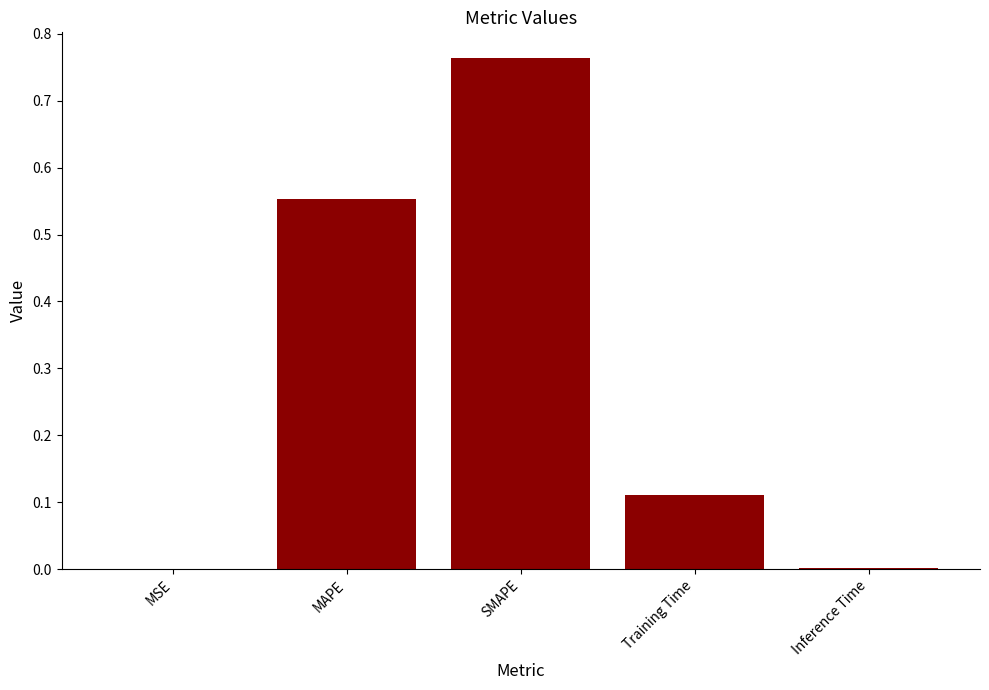

Are the bars grouped side by side (vs. stacked)?

No